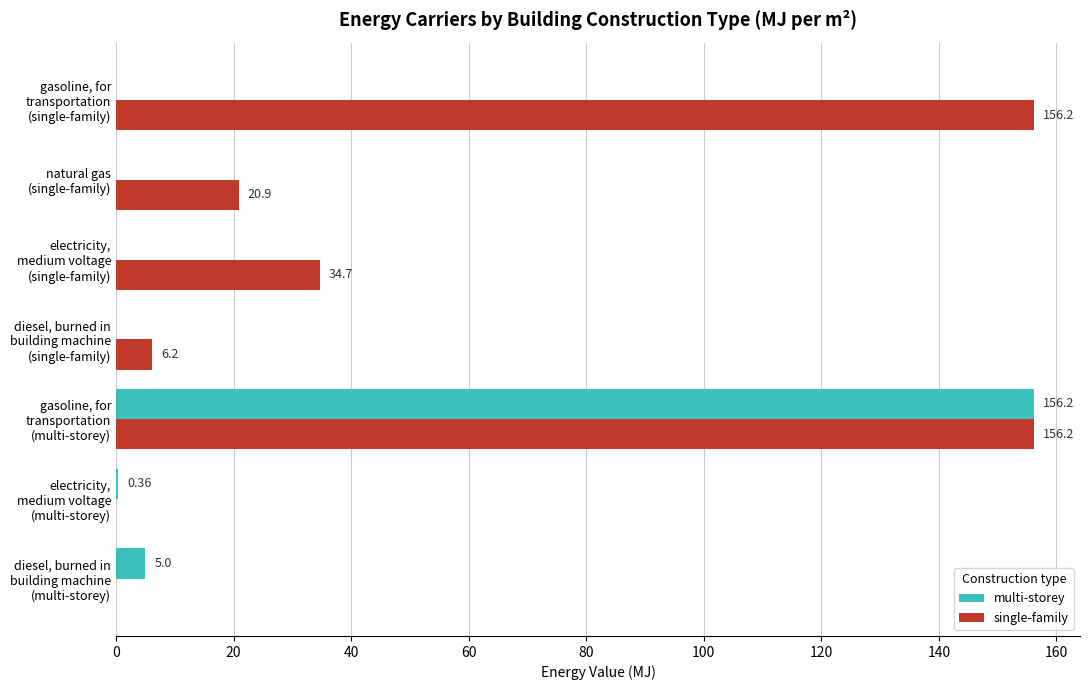

What is the sum of all single-family values?

374.2